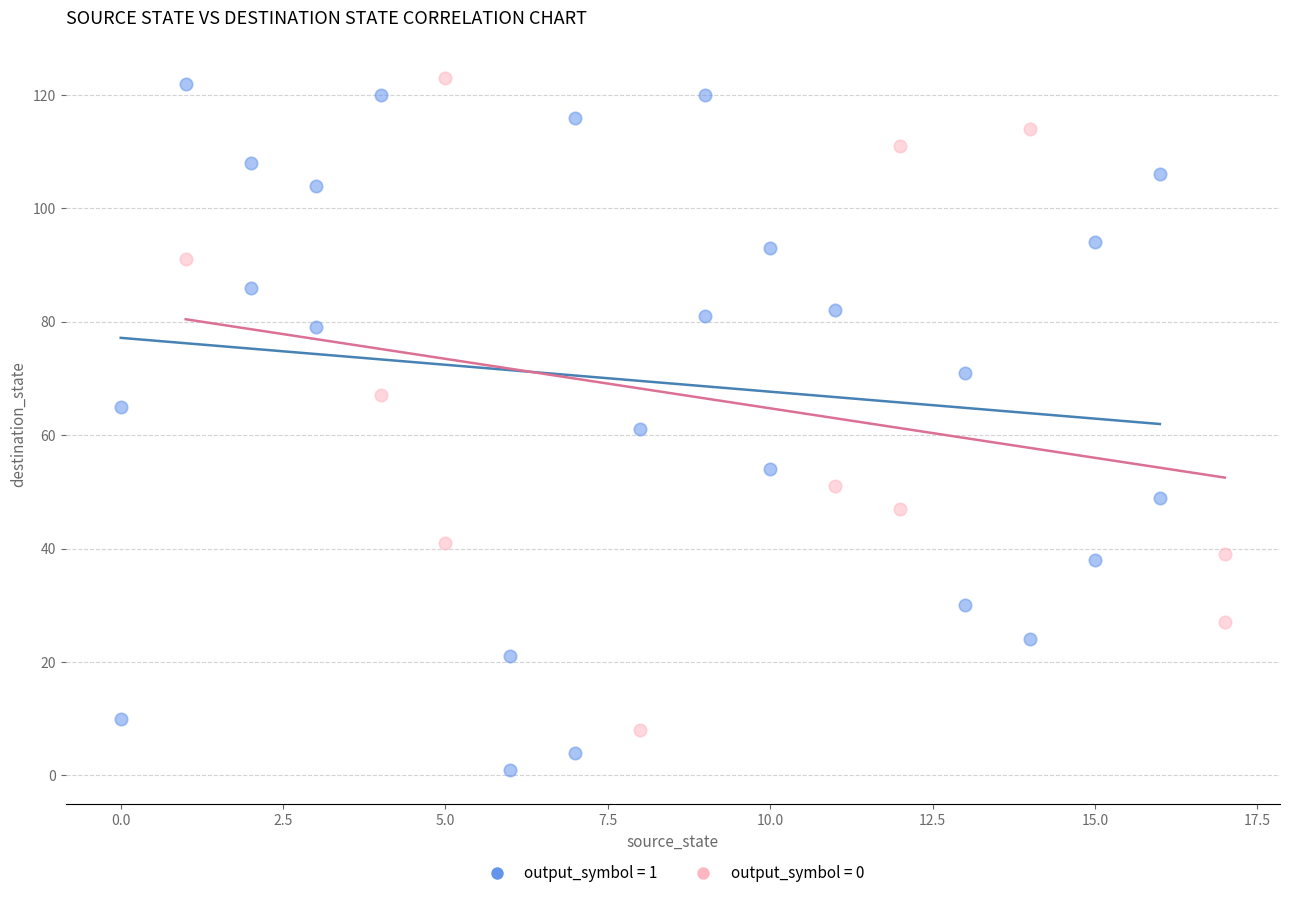

Which series reaches the minimum Y coordinate?

output_symbol = 1